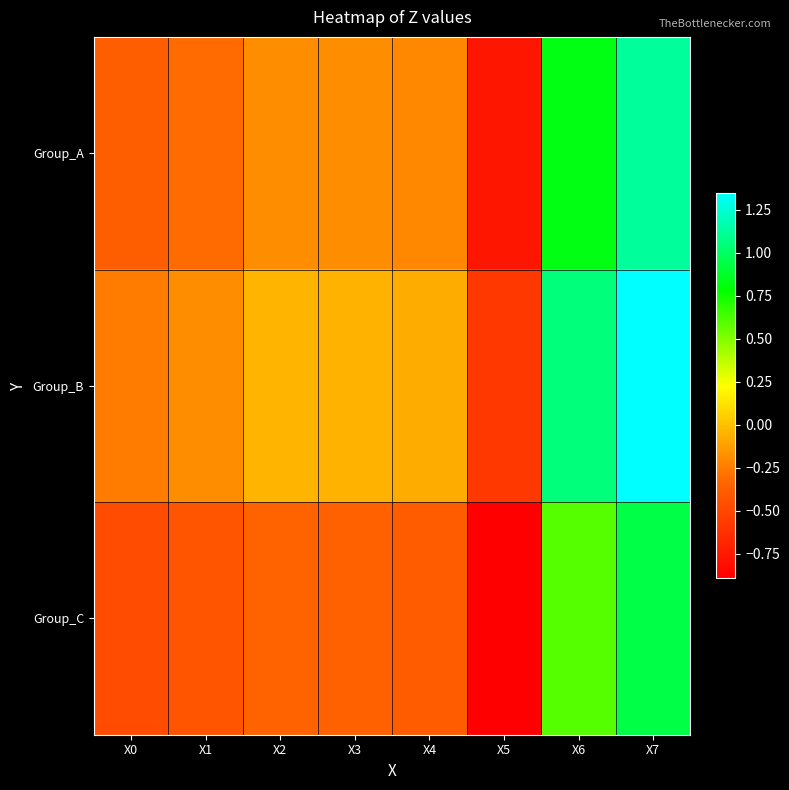

Which series has the widest spread of values?

Group_B